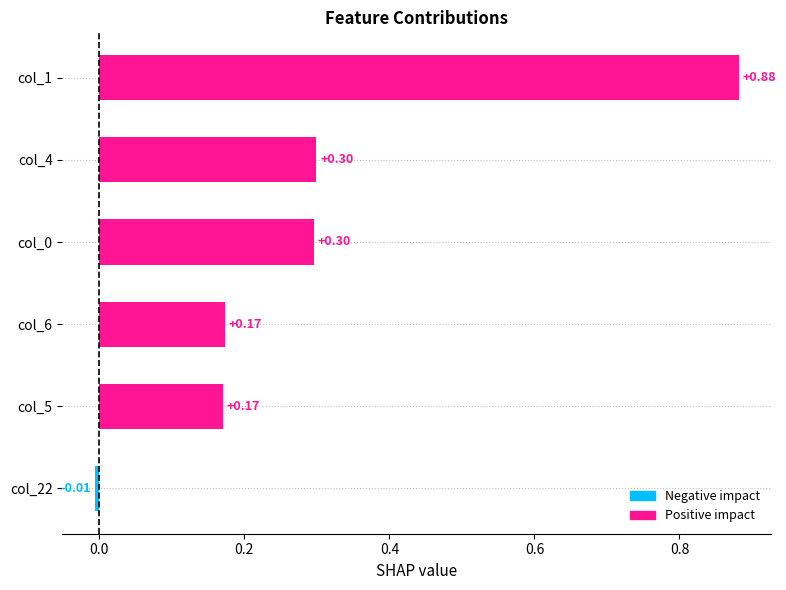

Are the bars horizontal?

Yes